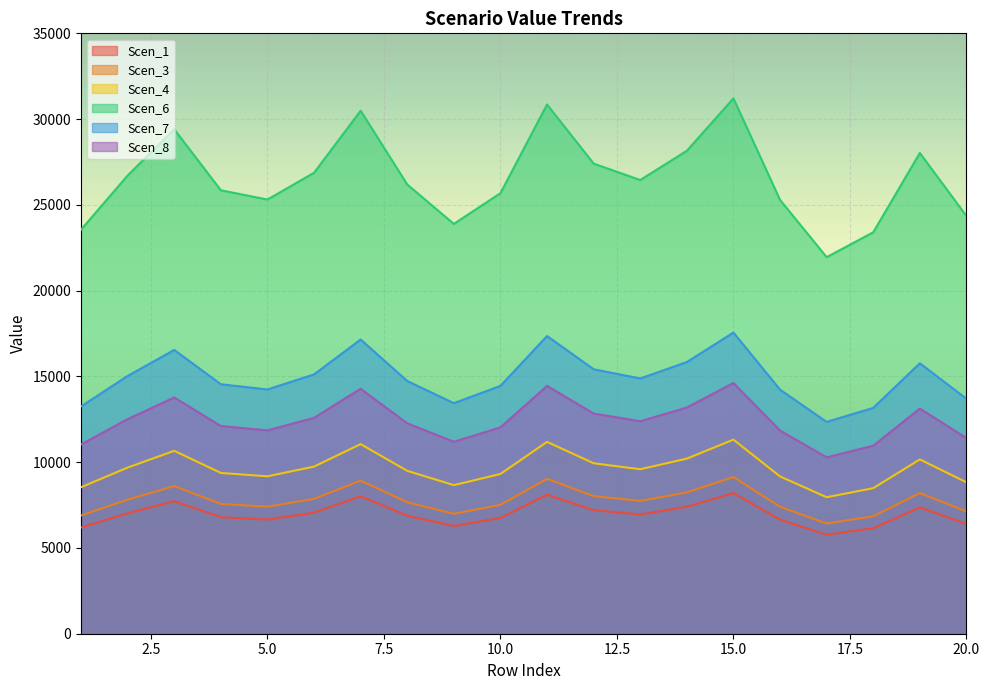

What is the greatest value displayed?

31207.5